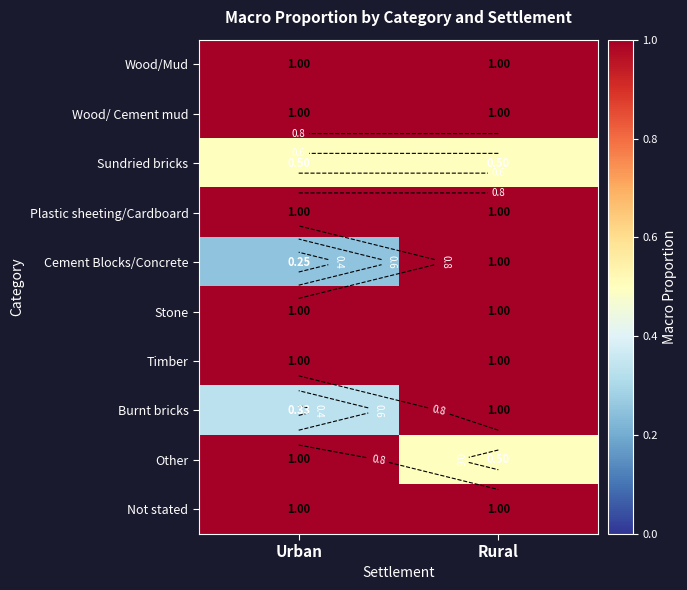

The Plastic sheeting/Cardboard series shows 1.0 at Urban. True or false?

True